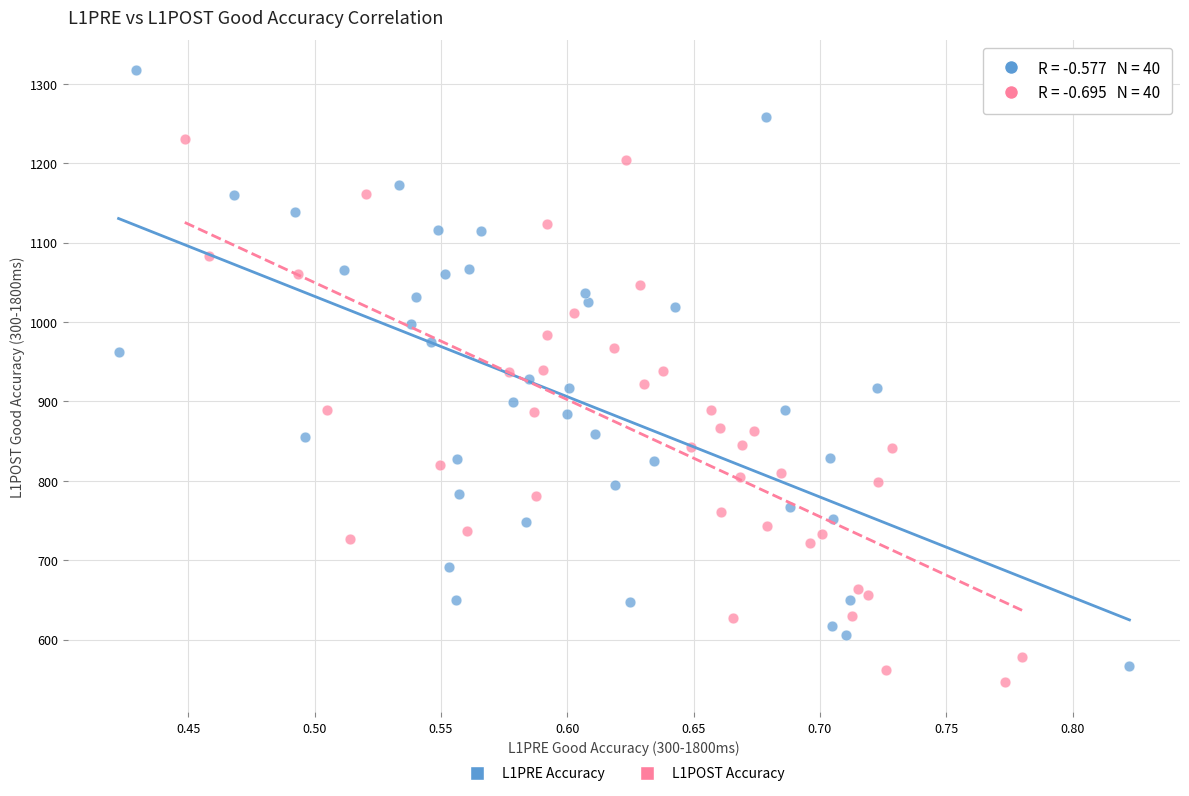

Which series reaches the maximum Y coordinate?

L1PRE Accuracy